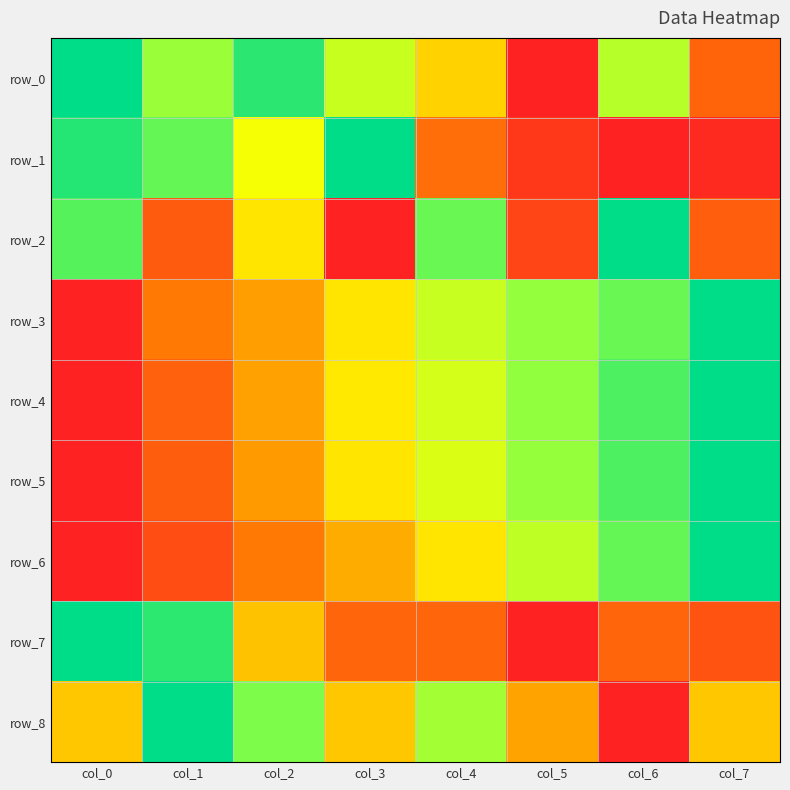

At which category is the sum across all series the highest?

col_6